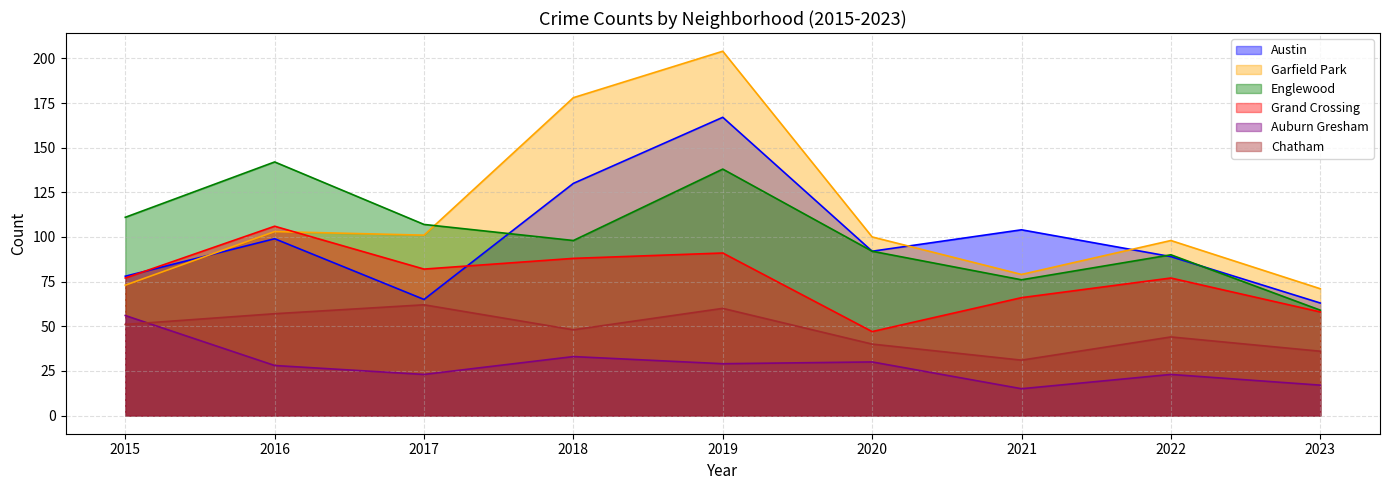

What are all the series names shown in the legend?

Austin, Garfield Park, Englewood, Grand Crossing, Auburn Gresham, Chatham